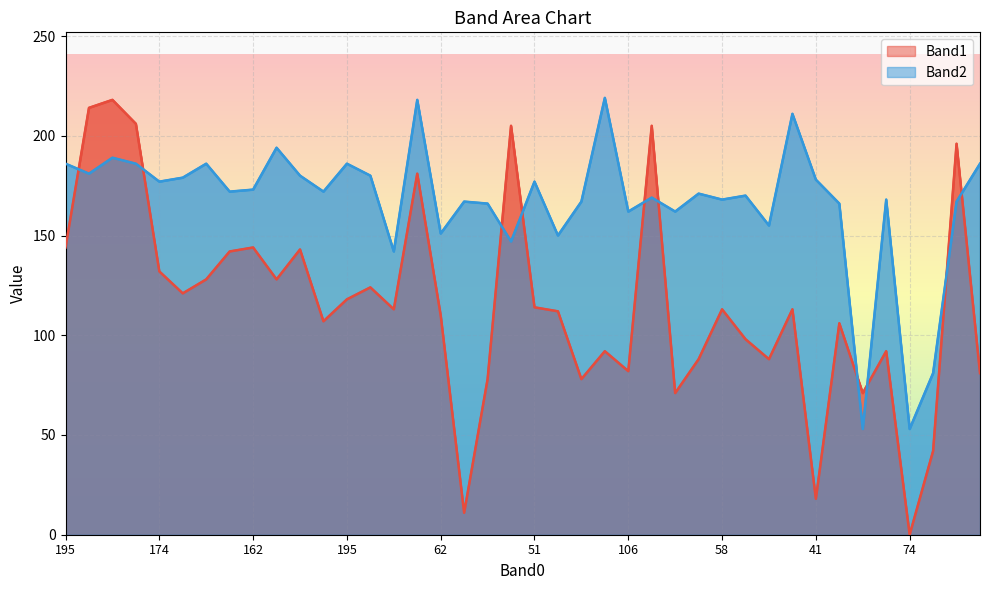

Between 85 and 108, which series saw the biggest shift?

Band1